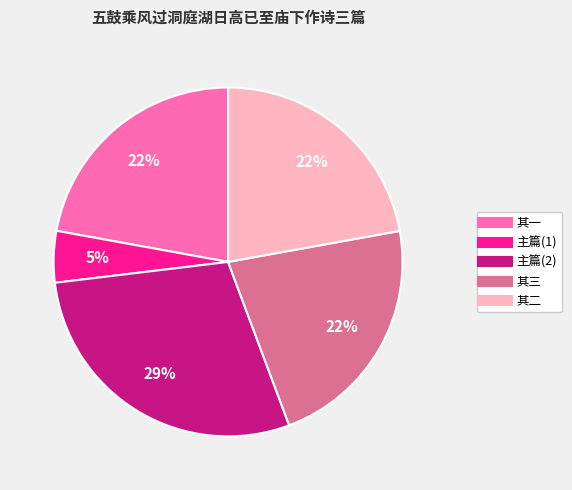

To the nearest percent, what is the average slice percentage?

20%